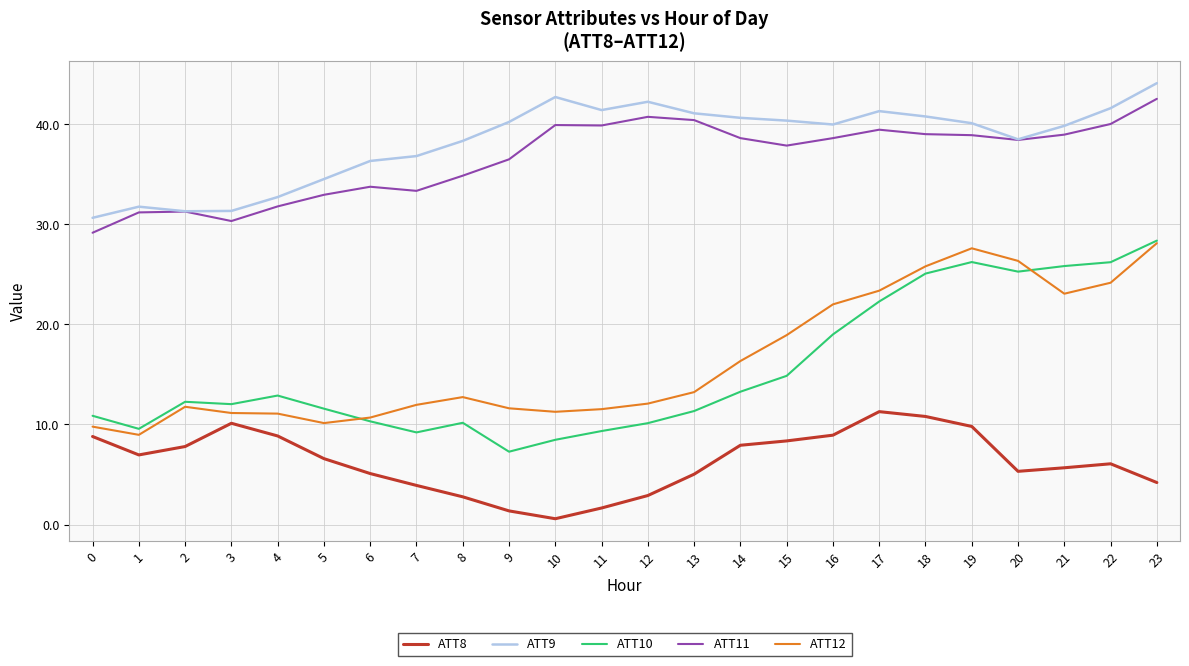

What is the greatest value displayed?

44.1